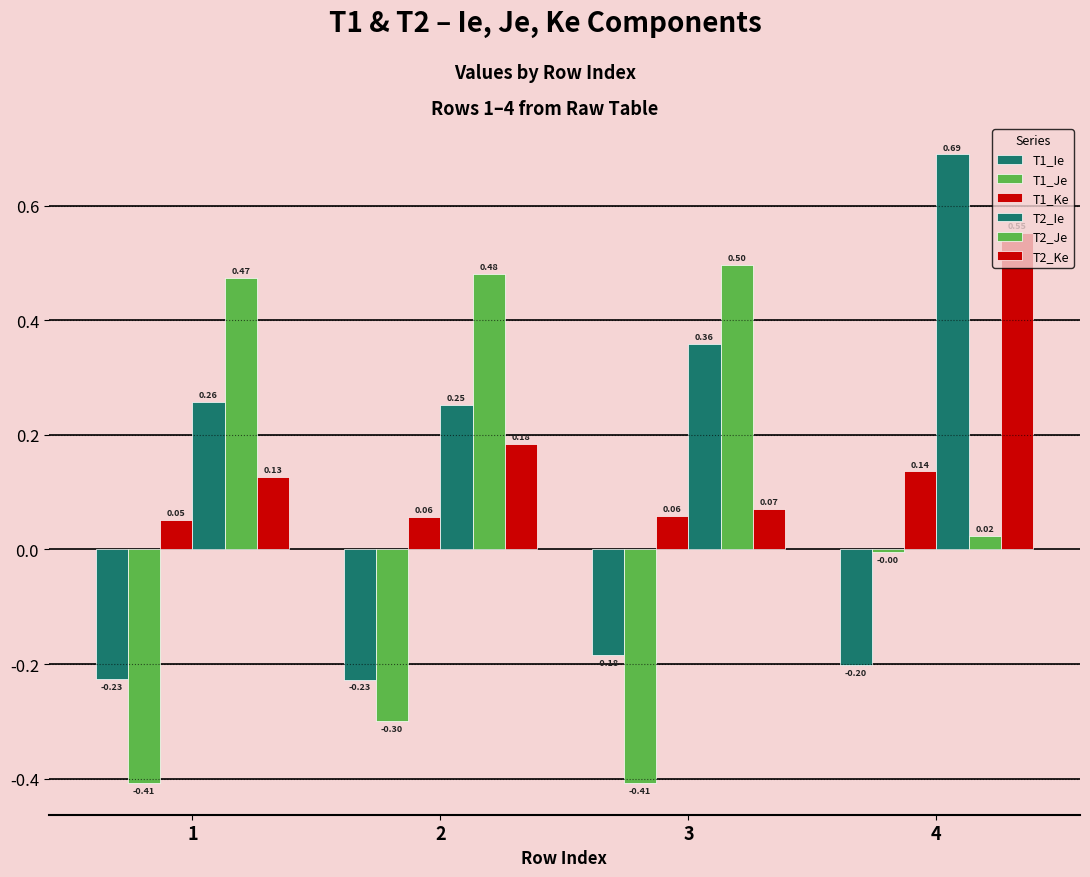

What is the value of the T2_Ie bar at the 1st from the left?

0.3